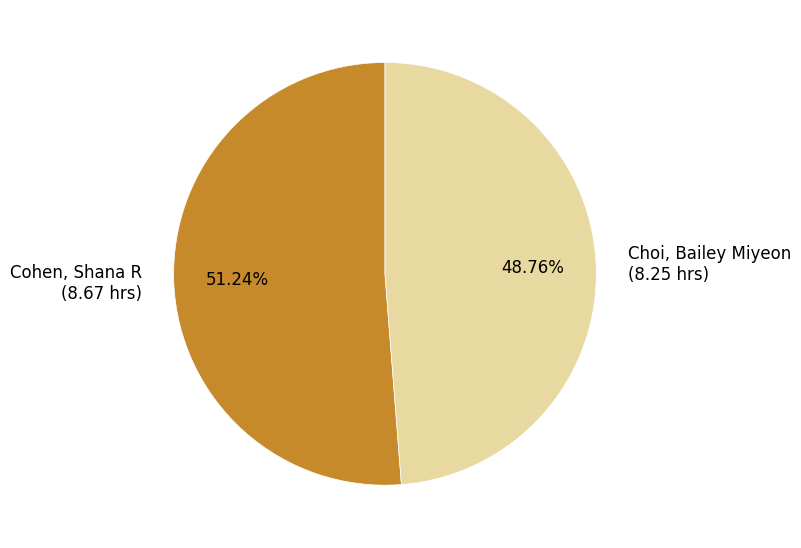

Does Choi, Bailey Miyeon account for over 50% of the chart?

No